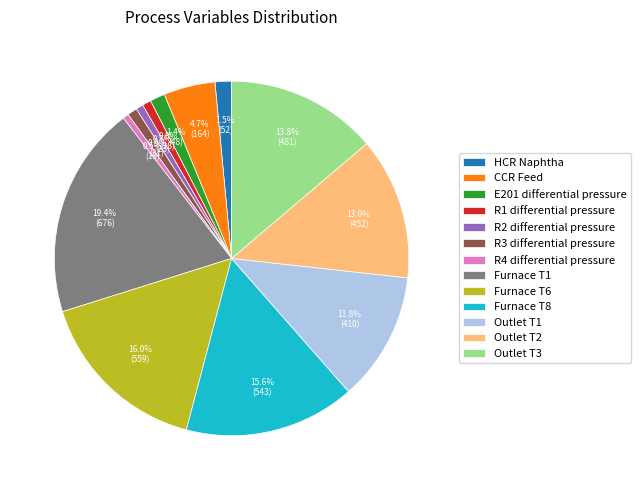

Does R3 differential pressure represent more than half of the total?

No